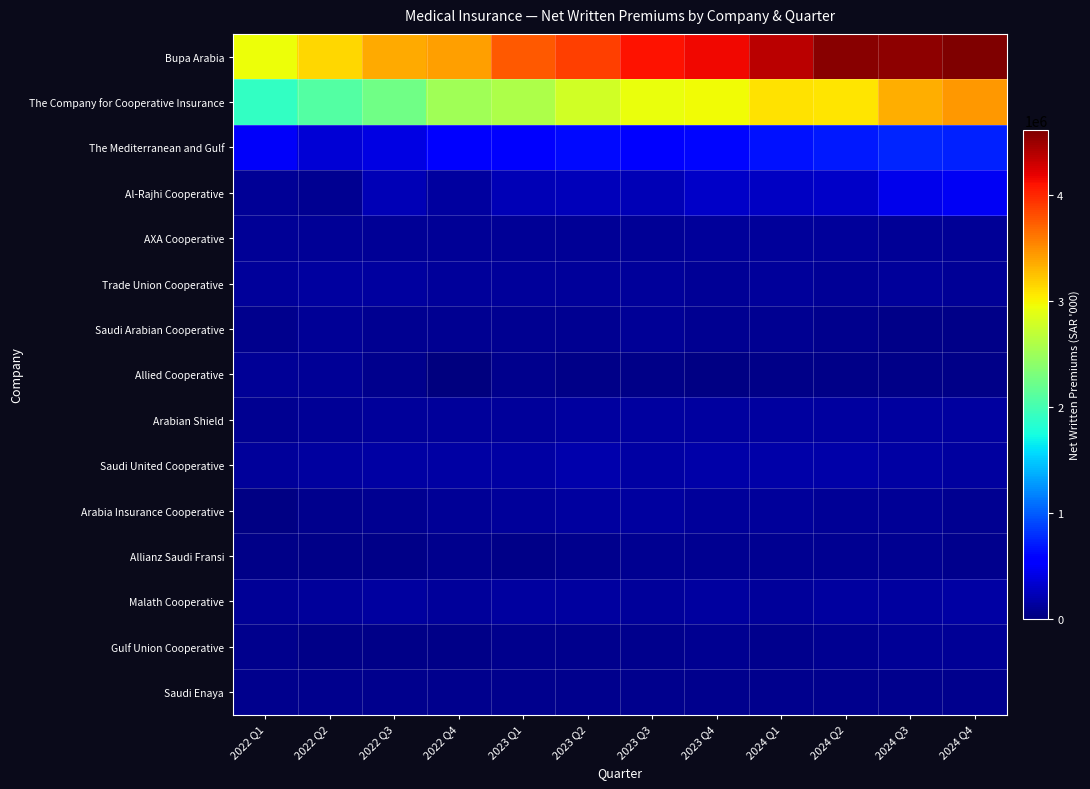

How many distinct data groups are displayed?

15